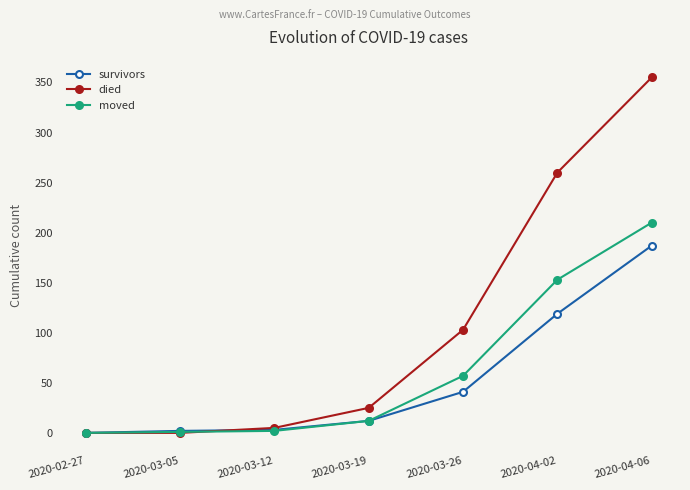

True or false: survivors has a value of 2 at 2020-03-05.

True